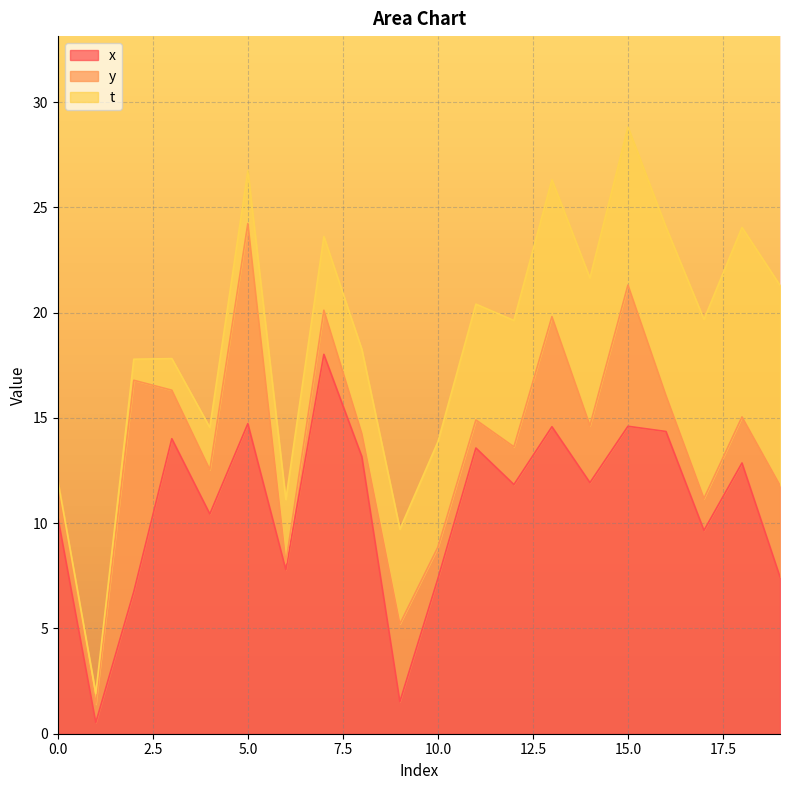

Which series has the largest total across all categories?

x